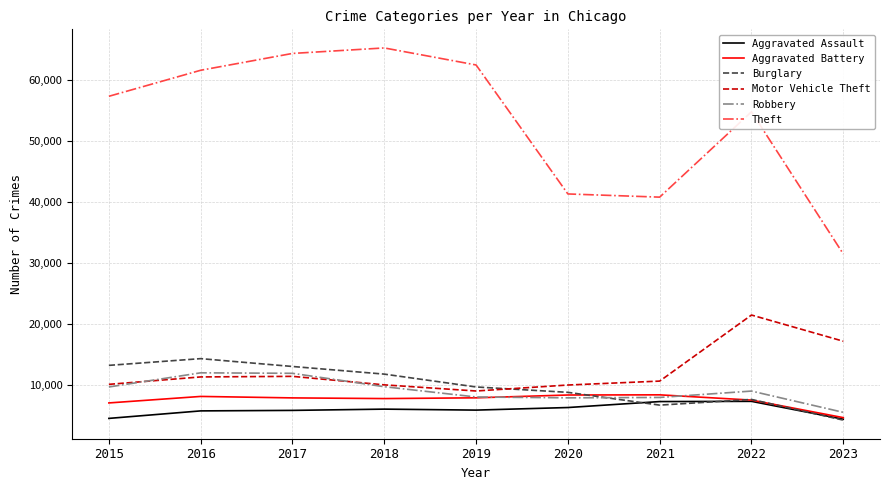

Where is the first local minimum for Burglary?

2021